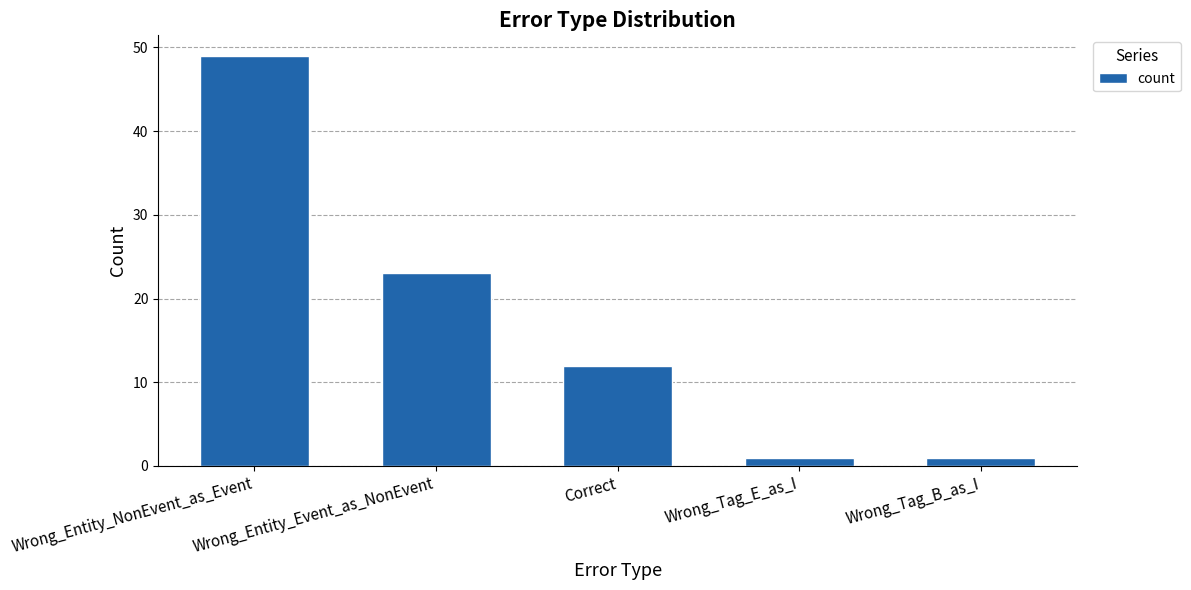

What is the difference between the maximum and minimum values?

48